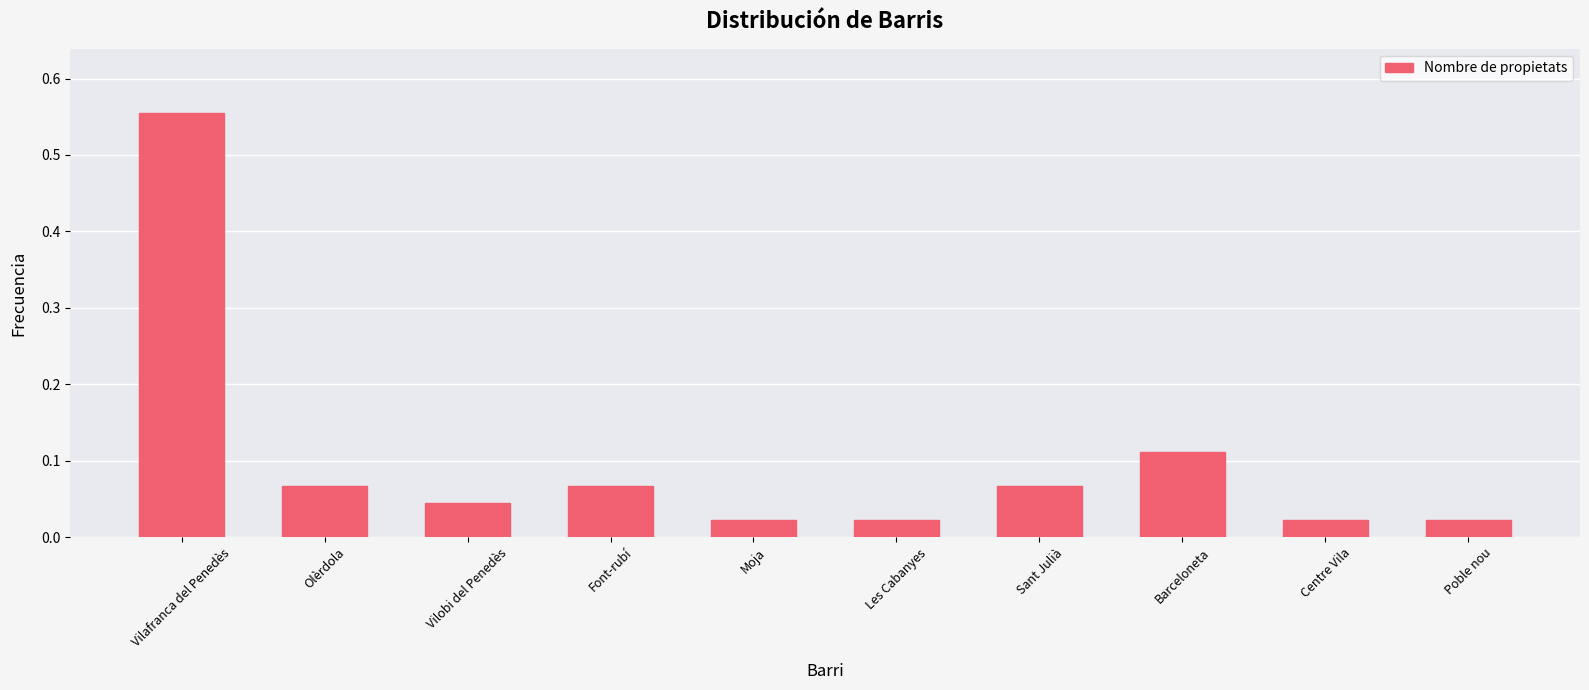

What position from the left is Vilobi del Penedès?

3